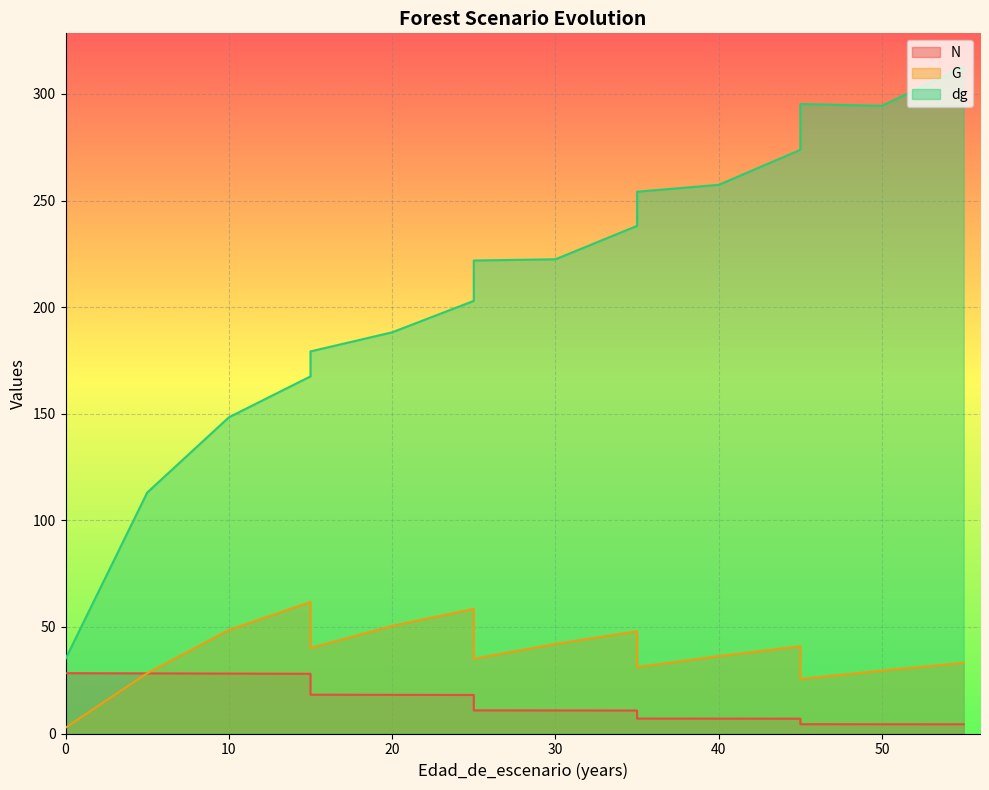

How many interior local valleys does the G series have?

4